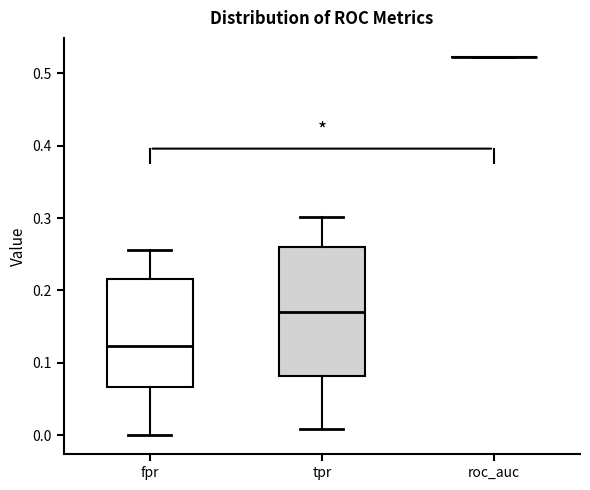

Reading left to right, transcribe this box plot: for each box, give where its median line is, the range the box spans, and where its two whiskers end, as read against the y-axis. The values are not printed on the chart, so give them approximately, as read against the axis.

fpr: median 0.12, box 0.07 to 0.22, whiskers 0.00 to 0.26
tpr: median 0.17, box 0.08 to 0.26, whiskers 0.01 to 0.30
roc_auc: box collapsed to a line at 0.52, whiskers 0.52 to 0.52